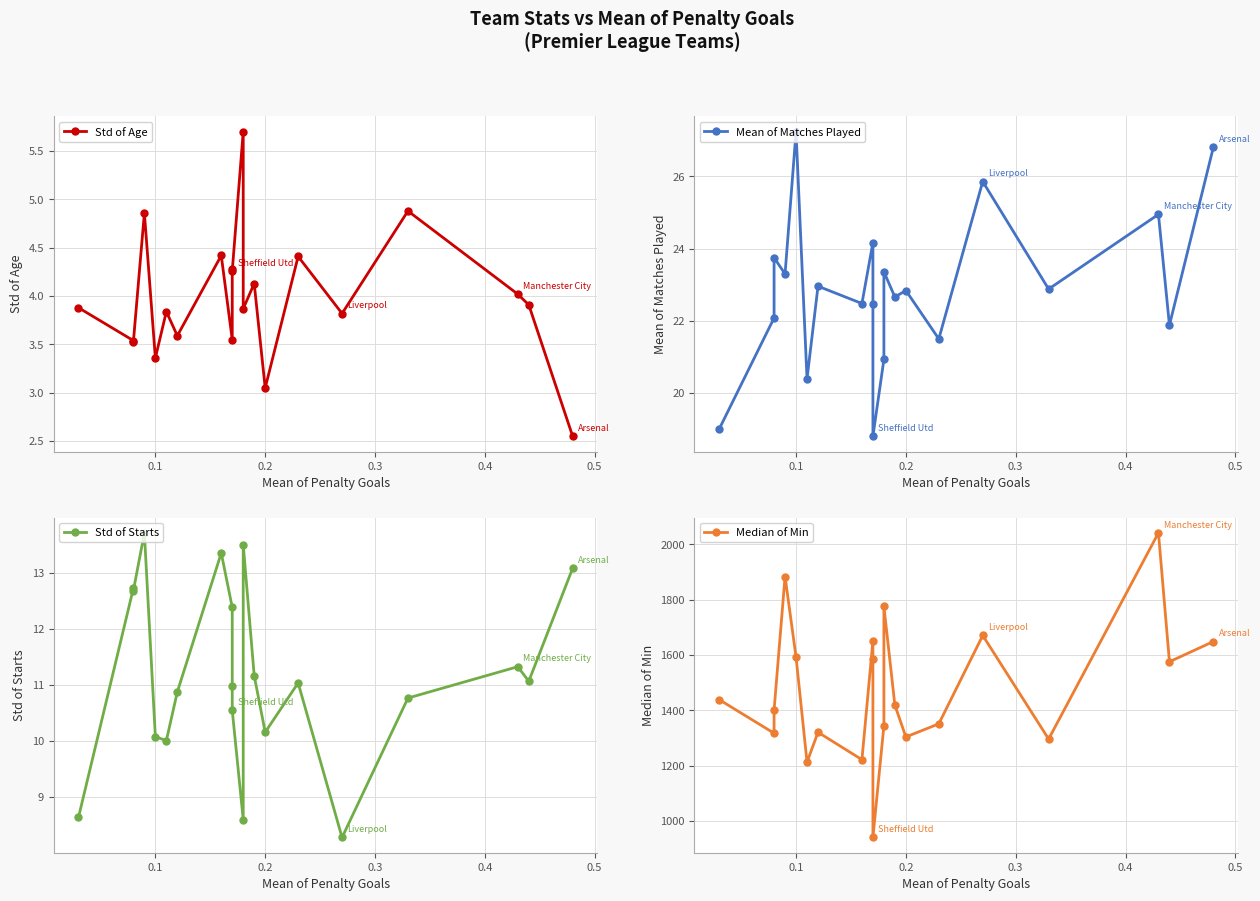

Reading right to left, what are all the values shown in this chart?

Std of Age: 2.5	3.9	4.0	4.9	3.8	4.4	3.0	4.1	3.9	5.7	4.3	4.3	3.5	4.4	3.6	3.8	3.4	4.9	3.5	3.5	3.9
Mean of Matches Played: 26.8	21.9	24.9	22.9	25.9	21.5	22.8	22.7	23.4	20.9	18.8	22.5	24.2	22.5	23.0	20.4	27.2	23.3	23.8	22.1	19.0
Std of Starts: 13.1	11.1	11.3	10.8	8.3	11.0	10.2	11.2	13.5	8.6	10.6	11.0	12.4	13.4	10.9	10.0	10.1	13.7	12.7	12.7	8.6
Median of Min: 1649.0	1576.0	2042.0	1296.5	1671.0	1351.5	1304.0	1419.0	1776.0	1344.5	940.5	1587.5	1652.0	1222.0	1321.0	1213.0	1593.0	1884.0	1401.0	1317.5	1439.0